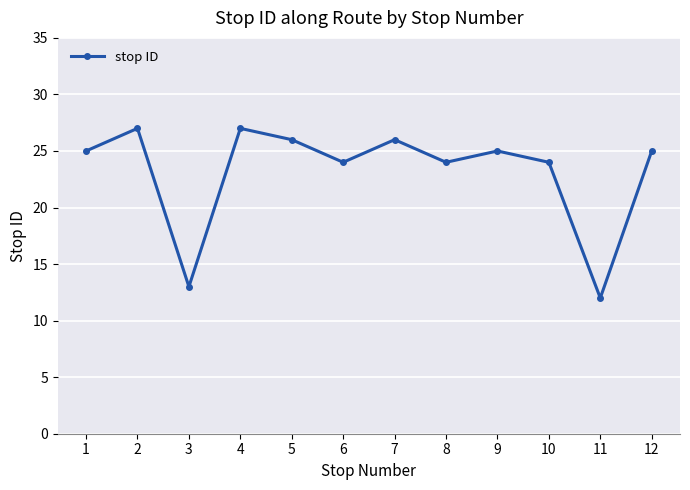

Is this an area chart (filled region under the line)?

No